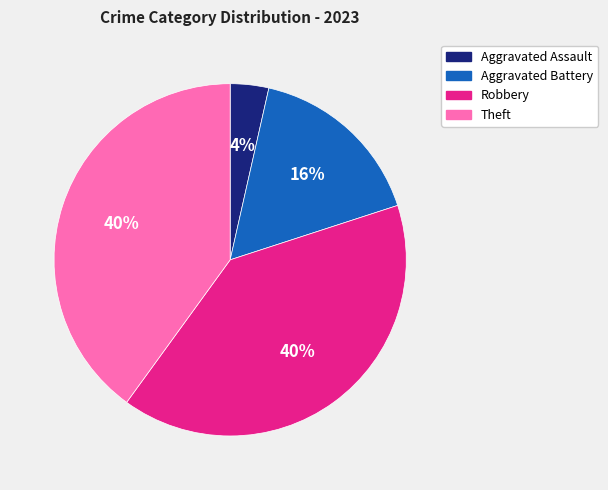

To the nearest percent, what is the difference between the largest and smallest slice percentages?

36%